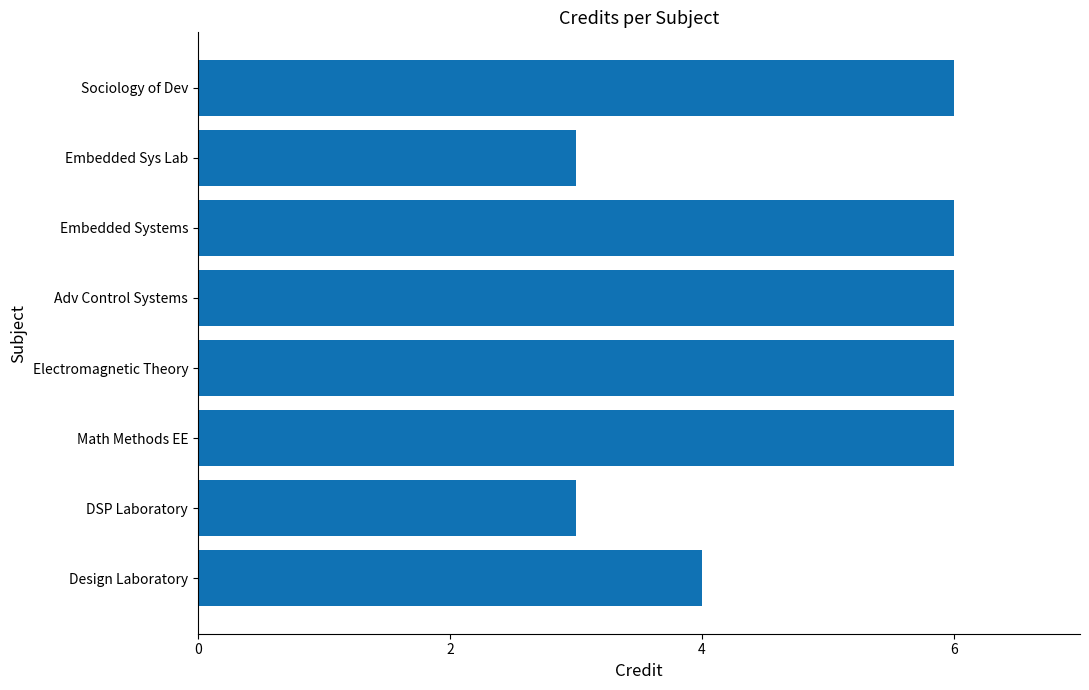

How many data points are less than 6?

3